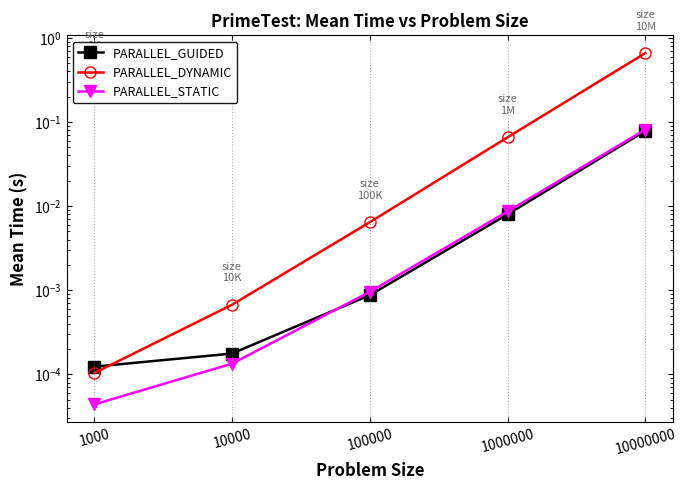

Is it true that PARALLEL_GUIDED equals 0.1 at 10000000?

False